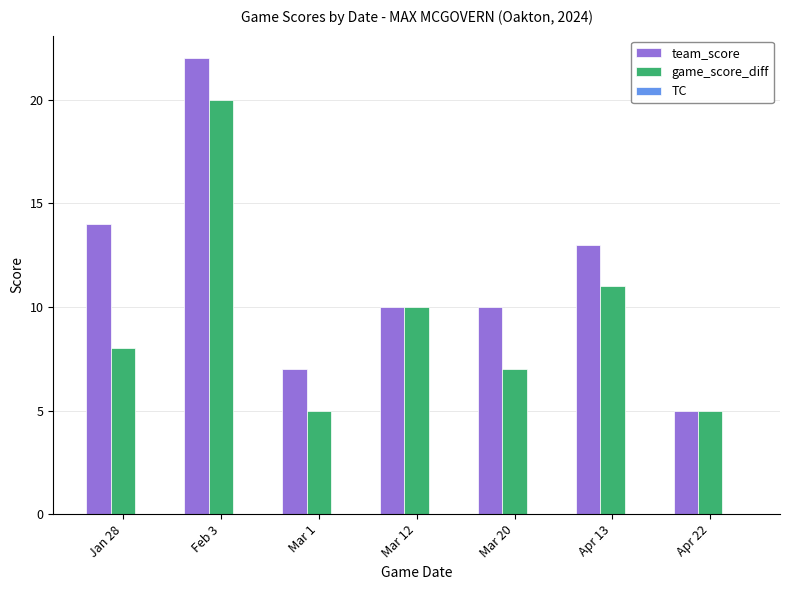

What is the value of the game_score_diff bar at the 7th from the left?

5